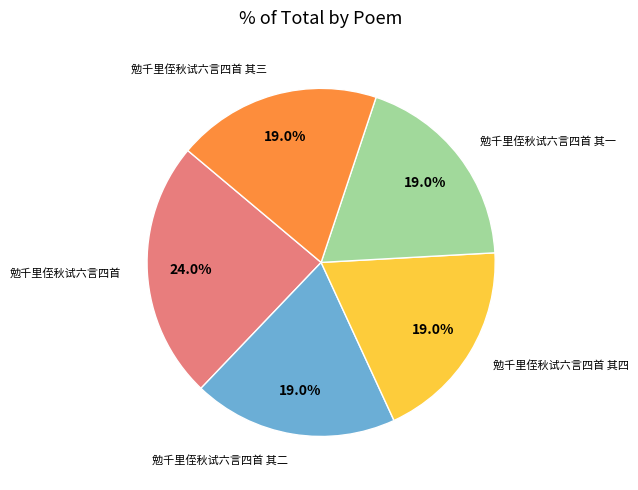

How many segments does this pie chart have?

5